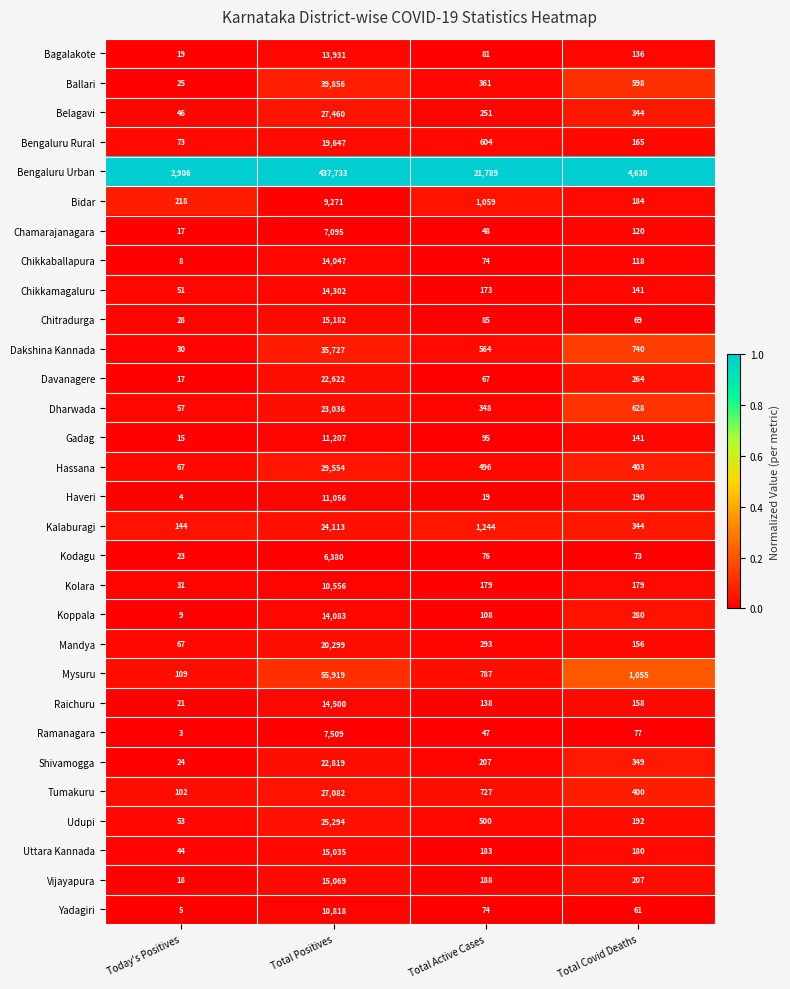

List the series in order of their peak value, highest first.

Bengaluru Urban, Mysuru, Ballari, Dakshina Kannada, Hassana, Belagavi, Tumakuru, Udupi, Kalaburagi, Dharwada, Shivamogga, Davanagere, Mandya, Bengaluru Rural, Chitradurga, Vijayapura, Uttara Kannada, Raichuru, Chikkamagaluru, Koppala, Chikkaballapura, Bagalakote, Gadag, Haveri, Yadagiri, Kolara, Bidar, Ramanagara, Chamarajanagara, Kodagu